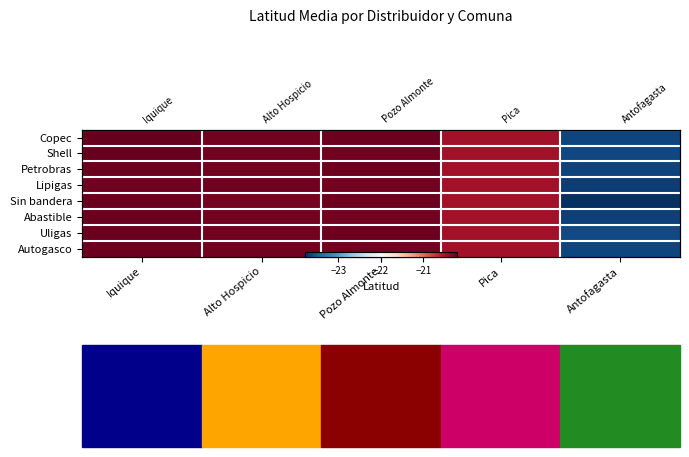

The Abastible series shows -35.8 at Pica. True or false?

False